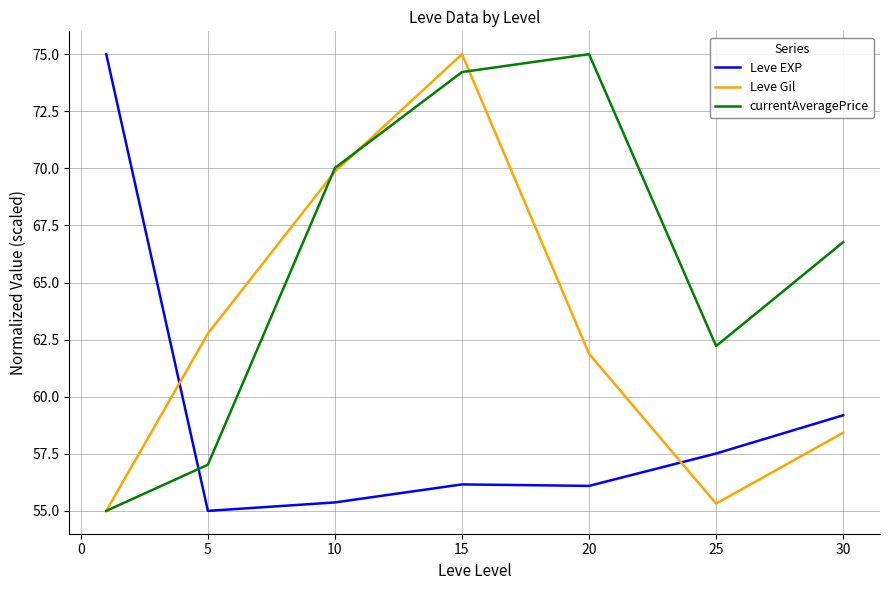

In Leve EXP, how many points are lower than both neighbors (excluding endpoints)?

2